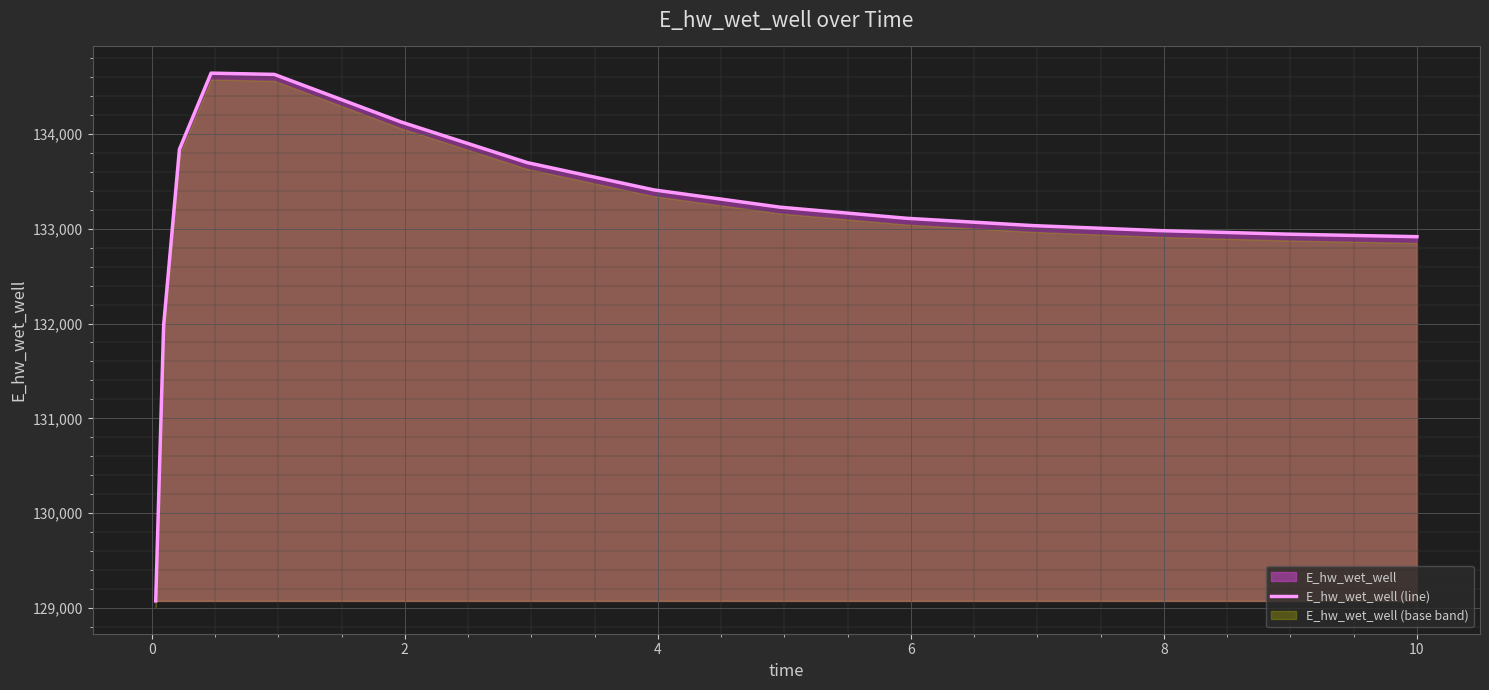

How many values are below 133109?

7